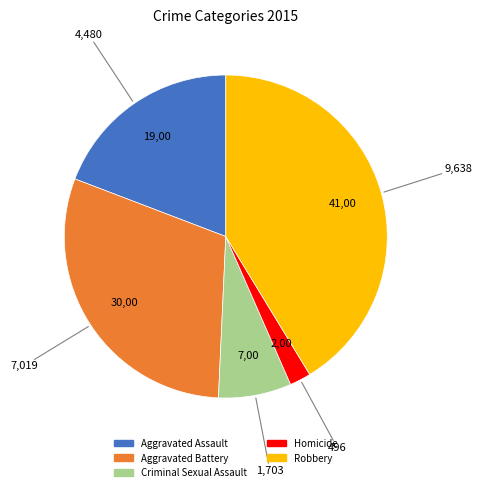

Does any single category account for the majority?

No